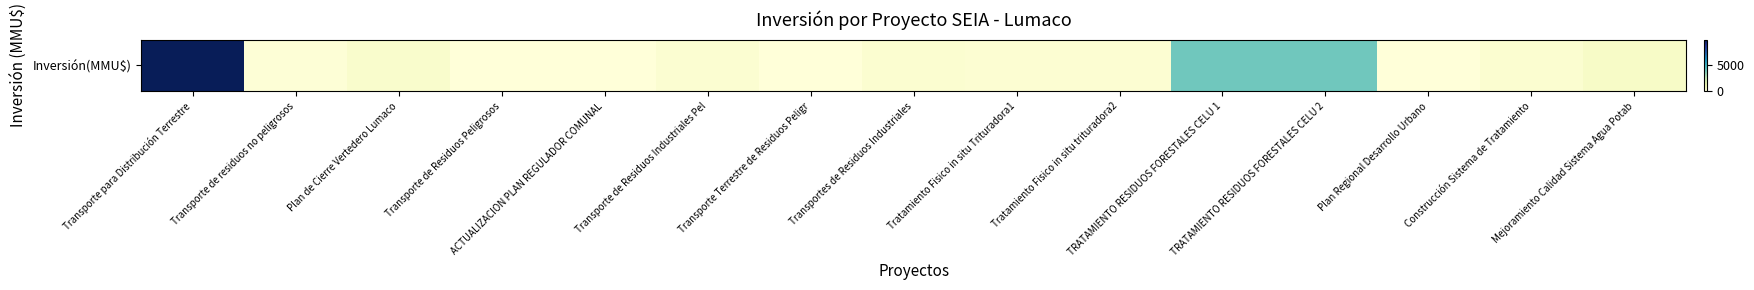

Reading left to right, what are all the values shown in this chart?

9903	100	422	22	0	234	10	300	200	200	4000	4000	0	290	570